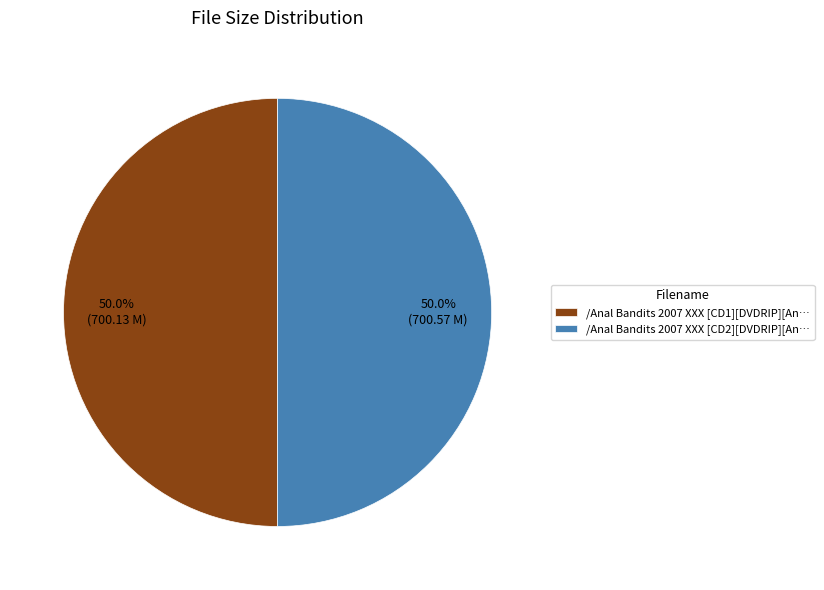

What is the ratio of the value at /Anal Bandits 2007 XXX [CD1][DVDRIP][An… to the value at /Anal Bandits 2007 XXX [CD2][DVDRIP][An…?

1.0